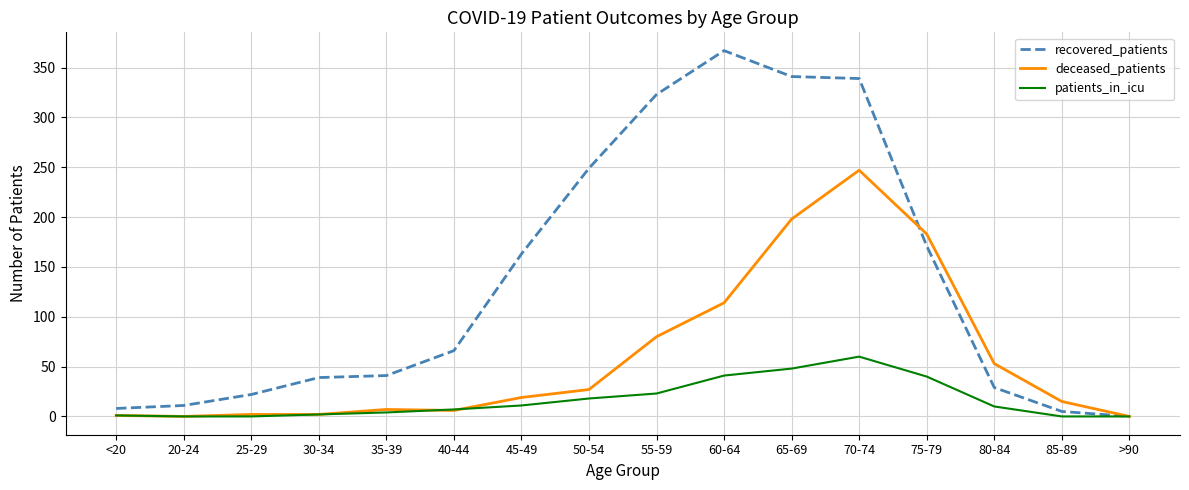

True or false: patients_in_icu has a value of 1 at <20.

True